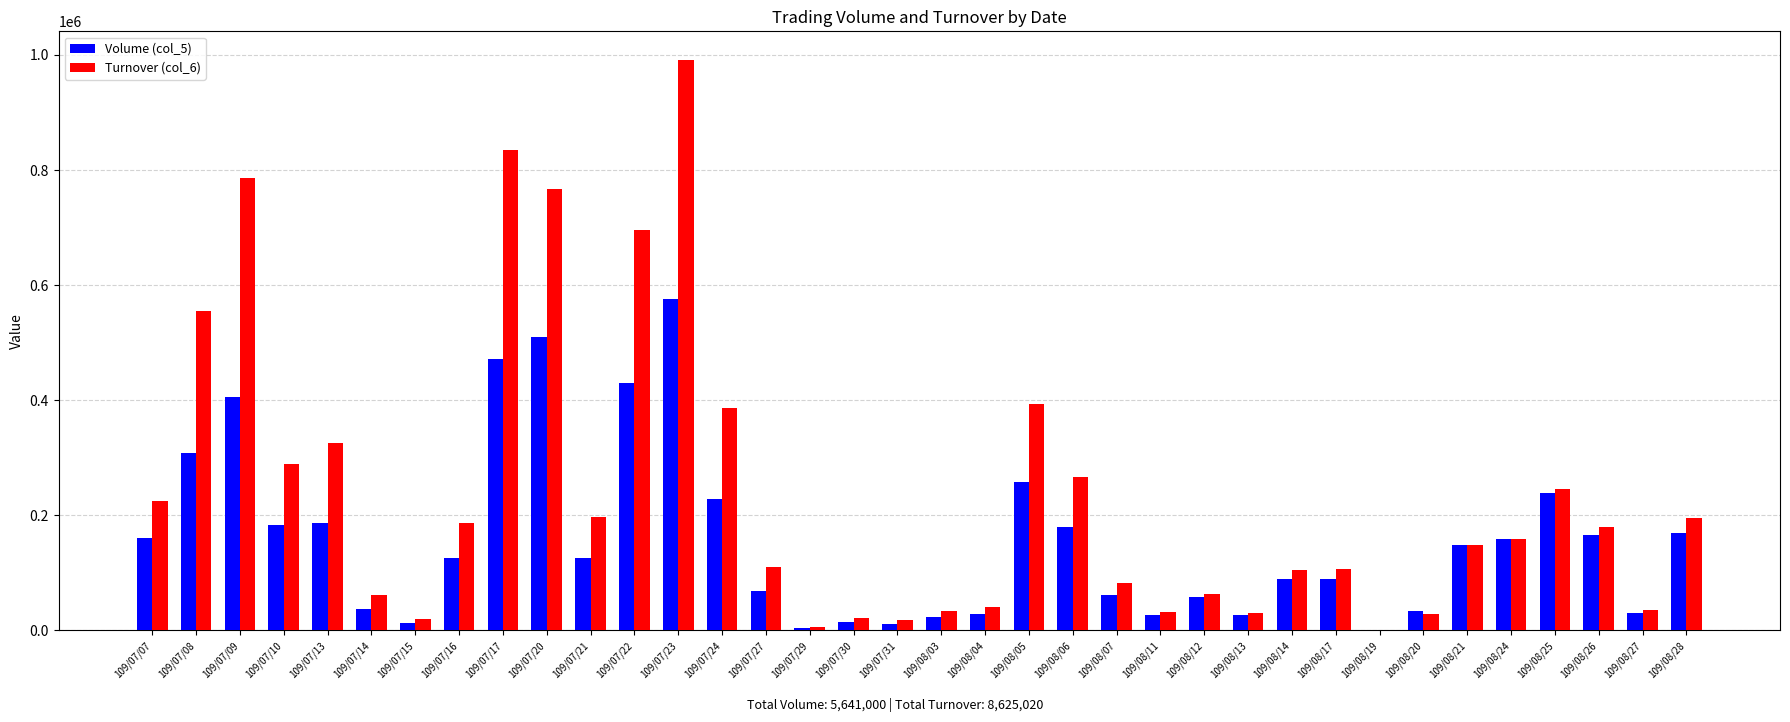

Which series has the largest total across all categories?

Turnover (col_6)